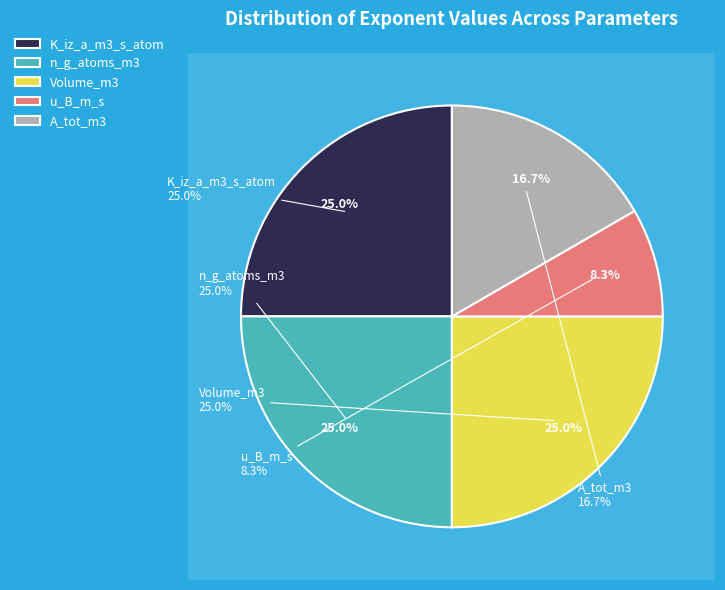

Which slice is the largest?

K_iz_a_m3_s_atom